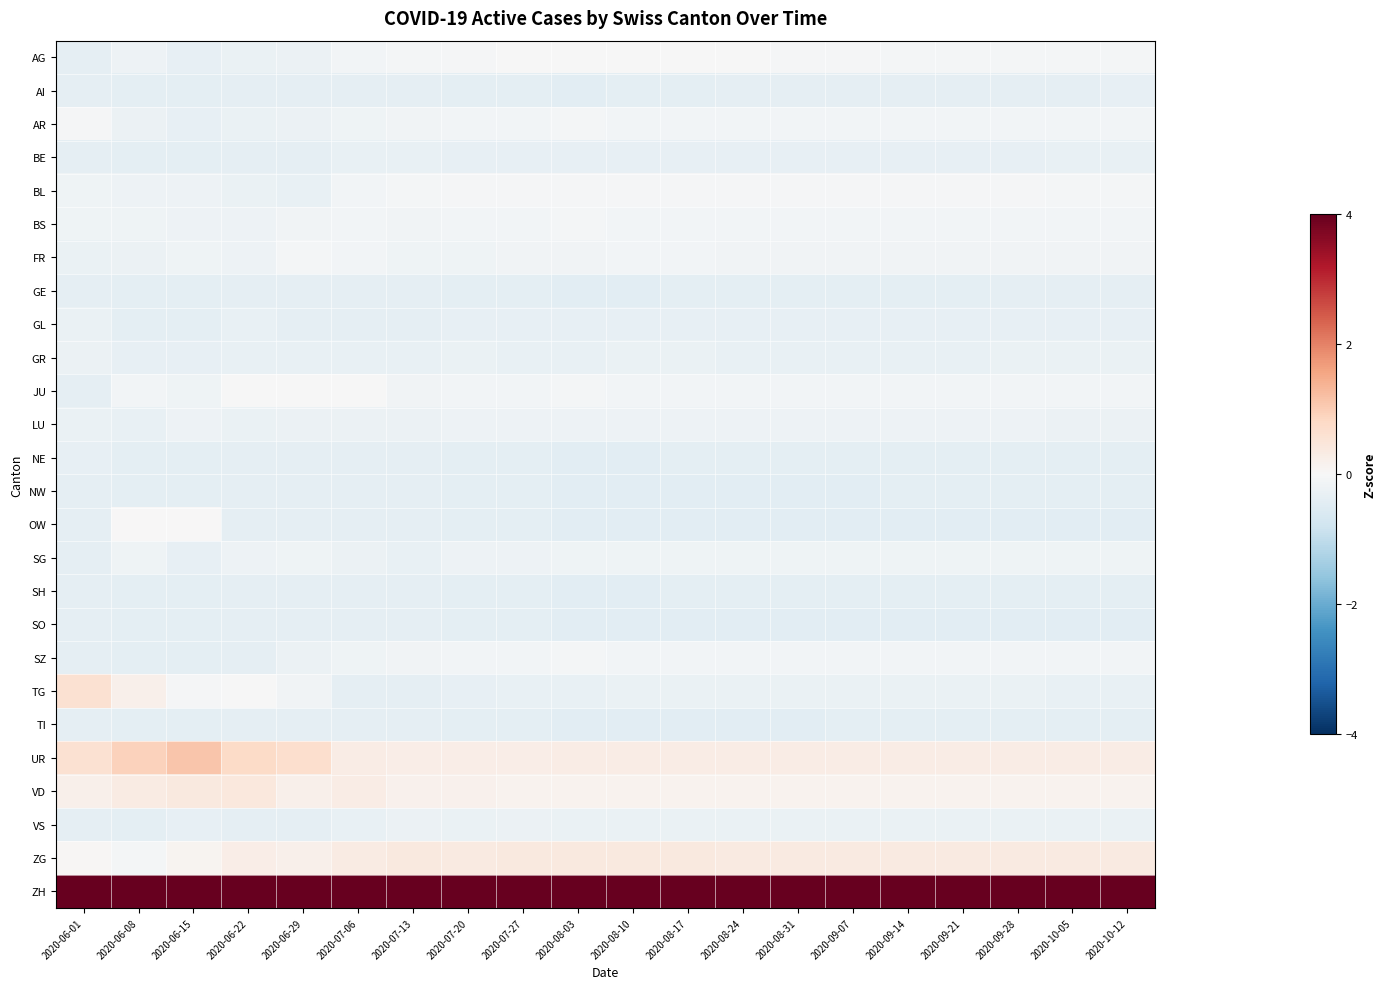

Count the number of data series in this chart.

26